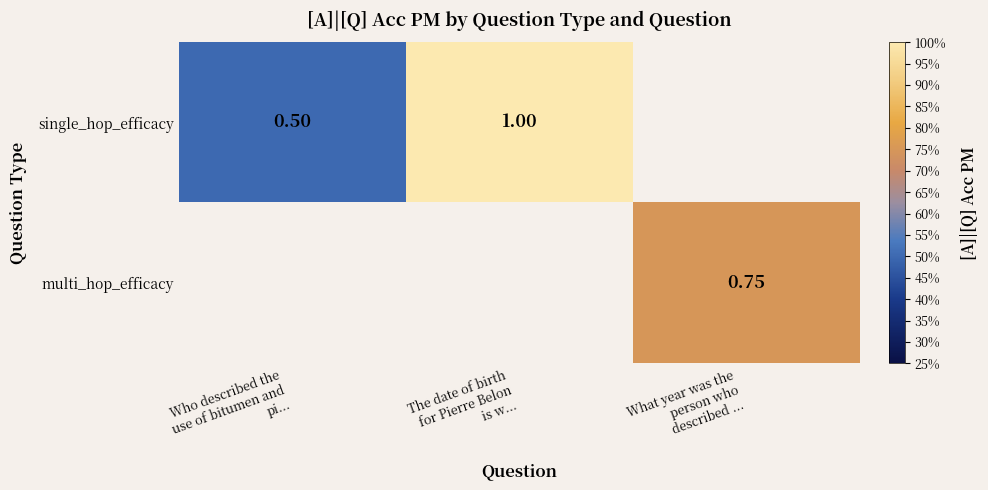

How many categories are shown in the chart?

3